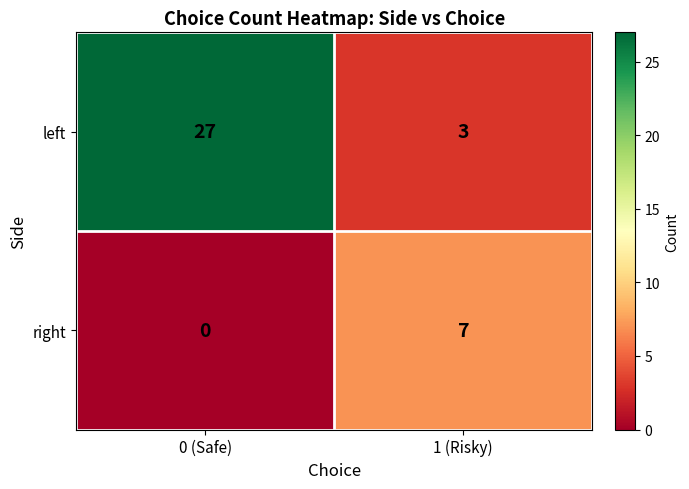

Rank the series by their maximum value, from lowest to highest.

right, left